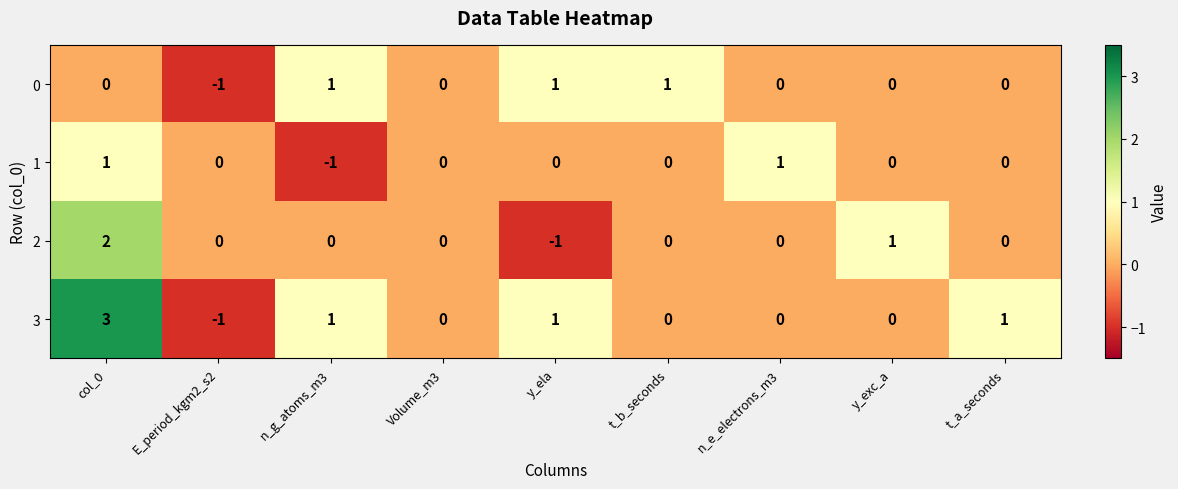

At col_0, list the series in order from largest to smallest.

3, 2, 1, 0